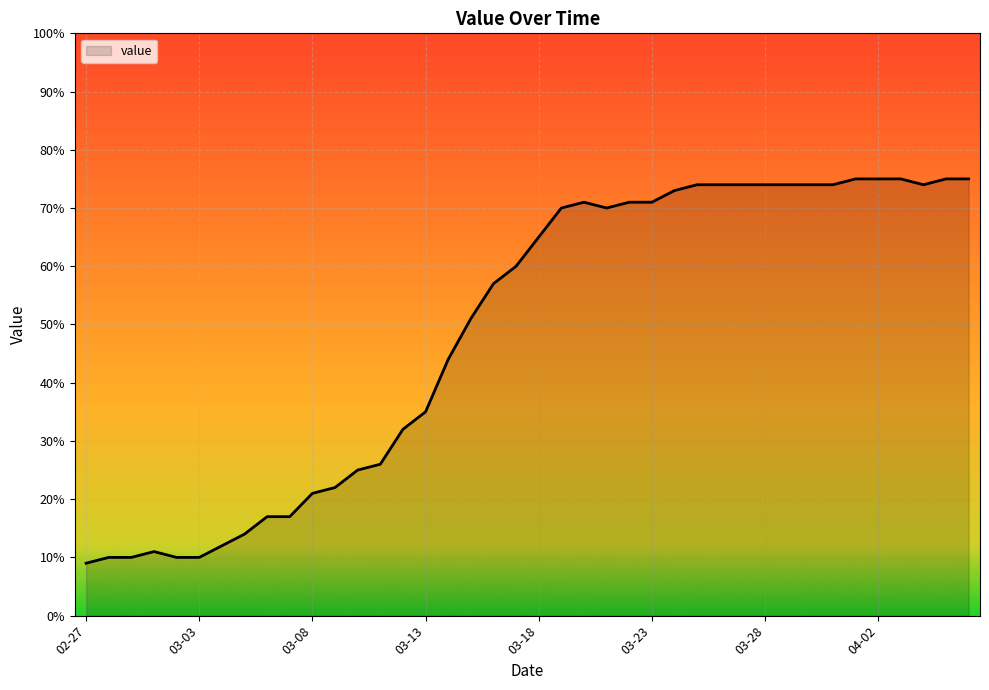

Reading left to right, extract all data points from this chart.

9.0	10.0	10.0	11.0	10.0	10.0	12.0	14.0	17.0	17.0	21.0	22.0	25.0	26.0	32.0	35.0	44.0	51.0	57.0	60.0	65.0	70.0	71.0	70.0	71.0	71.0	73.0	74.0	74.0	74.0	74.0	74.0	74.0	74.0	75.0	75.0	75.0	74.0	75.0	75.0